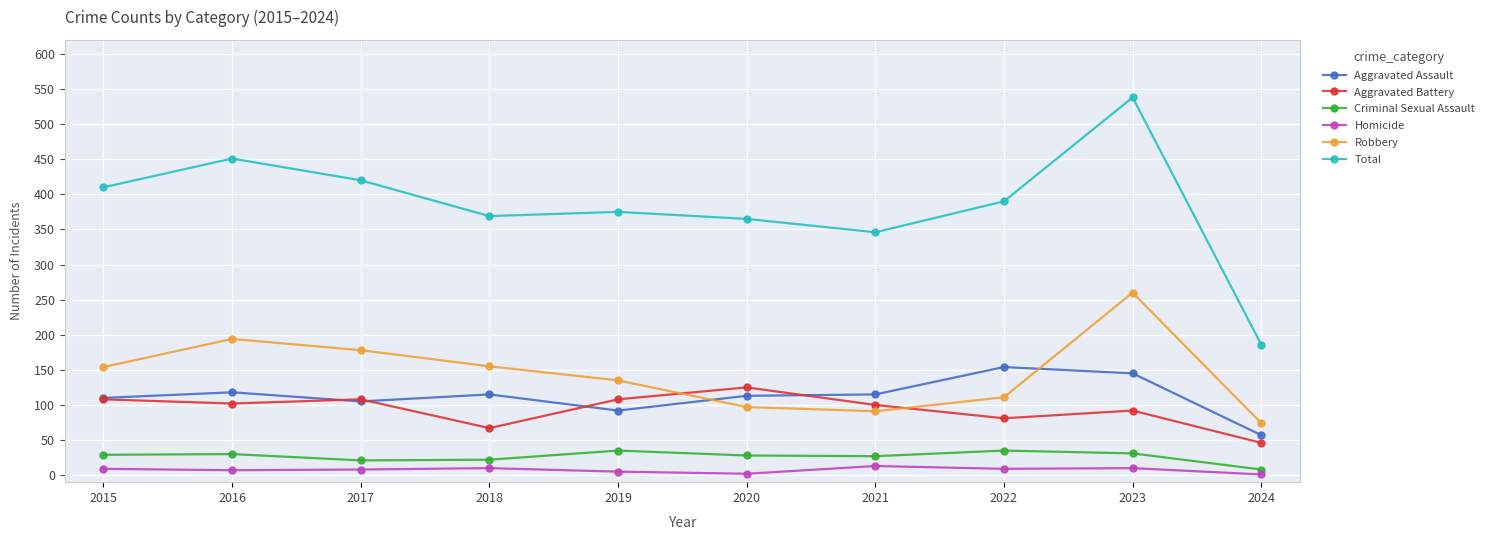

The Total series shows 390 at 2022. True or false?

True